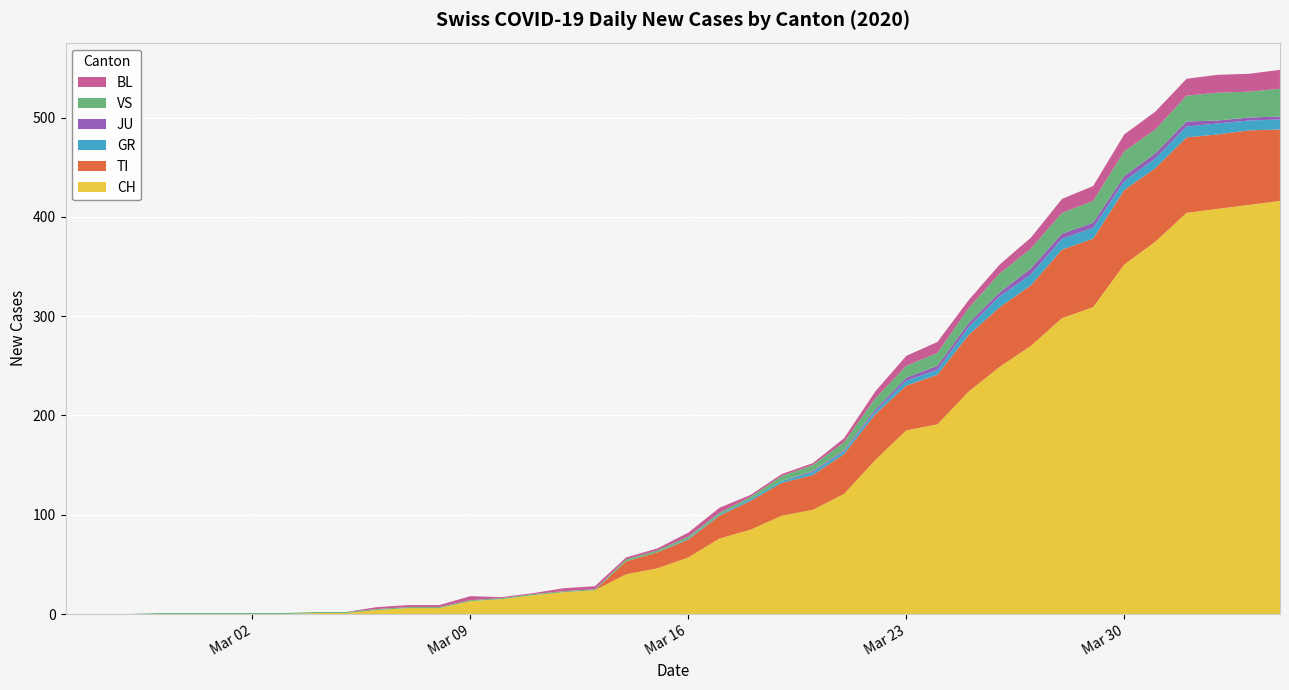

Reading left to right, extract all data points from this chart.

CH: 2020-02-25=0	2020-02-26=0	2020-02-27=0	2020-02-28=0	2020-02-29=0	2020-03-01=0	2020-03-02=0	2020-03-03=0	2020-03-04=1	2020-03-05=1	2020-03-06=4	2020-03-07=6	2020-03-08=6	2020-03-09=13	2020-03-10=15	2020-03-11=19	2020-03-12=22	2020-03-13=24	2020-03-14=40	2020-03-15=46	2020-03-16=57	2020-03-17=76	2020-03-18=85	2020-03-19=99	2020-03-20=105	2020-03-21=121	2020-03-22=155	2020-03-23=185	2020-03-24=191	2020-03-25=224	2020-03-26=249	2020-03-27=270	2020-03-28=298	2020-03-29=309	2020-03-30=352	2020-03-31=375	2020-04-01=404	2020-04-02=408	2020-04-03=412	2020-04-04=416
TI: 2020-02-25=0	2020-02-26=0	2020-02-27=0	2020-02-28=0	2020-02-29=0	2020-03-01=0	2020-03-02=0	2020-03-03=0	2020-03-04=0	2020-03-05=0	2020-03-06=0	2020-03-07=0	2020-03-08=0	2020-03-09=0	2020-03-10=0	2020-03-11=0	2020-03-12=0	2020-03-13=0	2020-03-14=13	2020-03-15=16	2020-03-16=18	2020-03-17=23	2020-03-18=29	2020-03-19=33	2020-03-20=35	2020-03-21=40	2020-03-22=46	2020-03-23=45	2020-03-24=50	2020-03-25=57	2020-03-26=60	2020-03-27=61	2020-03-28=69	2020-03-29=69	2020-03-30=75	2020-03-31=74	2020-04-01=76	2020-04-02=75	2020-04-03=75	2020-04-04=72
GR: 2020-02-25=0	2020-02-26=0	2020-02-27=0	2020-02-28=0	2020-02-29=0	2020-03-01=0	2020-03-02=0	2020-03-03=0	2020-03-04=0	2020-03-05=0	2020-03-06=0	2020-03-07=0	2020-03-08=0	2020-03-09=0	2020-03-10=0	2020-03-11=0	2020-03-12=0	2020-03-13=0	2020-03-14=0	2020-03-15=0	2020-03-16=1	2020-03-17=1	2020-03-18=2	2020-03-19=2	2020-03-20=3	2020-03-21=3	2020-03-22=3	2020-03-23=5	2020-03-24=5	2020-03-25=8	2020-03-26=11	2020-03-27=11	2020-03-28=11	2020-03-29=11	2020-03-30=9	2020-03-31=10	2020-04-01=11	2020-04-02=11	2020-04-03=10	2020-04-04=10
JU: 2020-02-25=0	2020-02-26=0	2020-02-27=0	2020-02-28=0	2020-02-29=0	2020-03-01=0	2020-03-02=0	2020-03-03=0	2020-03-04=0	2020-03-05=0	2020-03-06=0	2020-03-07=0	2020-03-08=0	2020-03-09=0	2020-03-10=0	2020-03-11=0	2020-03-12=0	2020-03-13=0	2020-03-14=0	2020-03-15=0	2020-03-16=0	2020-03-17=0	2020-03-18=0	2020-03-19=0	2020-03-20=1	2020-03-21=1	2020-03-22=2	2020-03-23=3	2020-03-24=4	2020-03-25=4	2020-03-26=4	2020-03-27=6	2020-03-28=5	2020-03-29=5	2020-03-30=5	2020-03-31=5	2020-04-01=5	2020-04-02=3	2020-04-03=3	2020-04-04=3
VS: 2020-02-25=0	2020-02-26=0	2020-02-27=0	2020-02-28=1	2020-02-29=1	2020-03-01=1	2020-03-02=1	2020-03-03=1	2020-03-04=1	2020-03-05=1	2020-03-06=1	2020-03-07=1	2020-03-08=1	2020-03-09=1	2020-03-10=1	2020-03-11=1	2020-03-12=1	2020-03-13=1	2020-03-14=2	2020-03-15=2	2020-03-16=2	2020-03-17=2	2020-03-18=2	2020-03-19=5	2020-03-20=6	2020-03-21=8	2020-03-22=11	2020-03-23=12	2020-03-24=13	2020-03-25=15	2020-03-26=19	2020-03-27=20	2020-03-28=21	2020-03-29=22	2020-03-30=25	2020-03-31=24	2020-04-01=26	2020-04-02=28	2020-04-03=26	2020-04-04=28
BL: 2020-02-25=0	2020-02-26=0	2020-02-27=0	2020-02-28=0	2020-02-29=0	2020-03-01=0	2020-03-02=0	2020-03-03=0	2020-03-04=0	2020-03-05=0	2020-03-06=2	2020-03-07=2	2020-03-08=2	2020-03-09=4	2020-03-10=1	2020-03-11=1	2020-03-12=3	2020-03-13=3	2020-03-14=2	2020-03-15=2	2020-03-16=4	2020-03-17=5	2020-03-18=2	2020-03-19=2	2020-03-20=2	2020-03-21=4	2020-03-22=7	2020-03-23=10	2020-03-24=11	2020-03-25=8	2020-03-26=9	2020-03-27=11	2020-03-28=14	2020-03-29=15	2020-03-30=17	2020-03-31=18	2020-04-01=17	2020-04-02=18	2020-04-03=18	2020-04-04=19